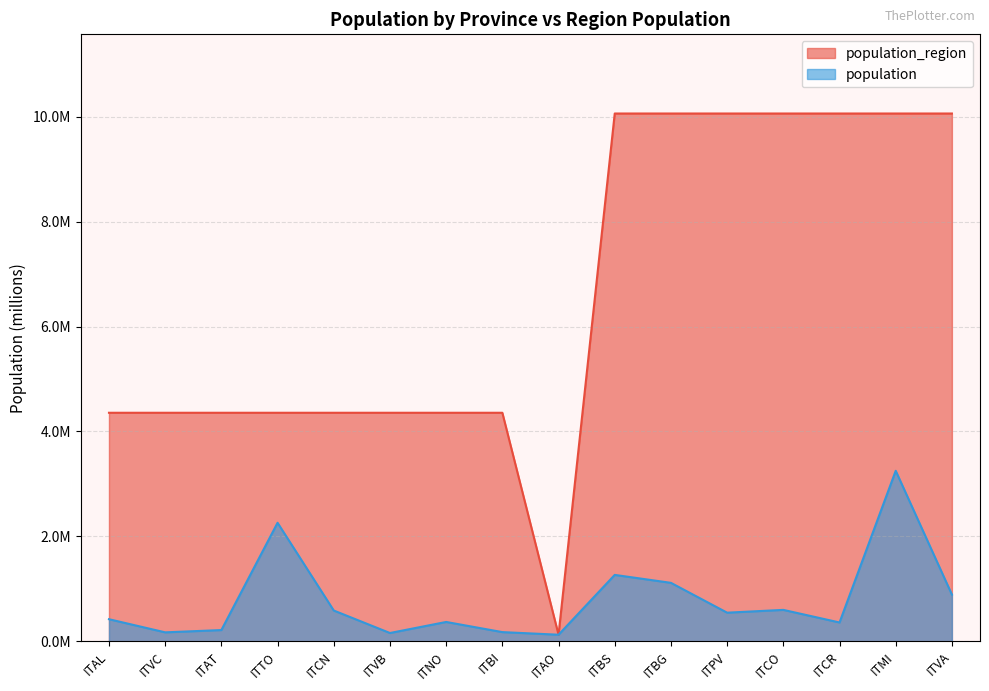

Is the value of population_region at ITAL greater than the value of population at ITCR?

Yes